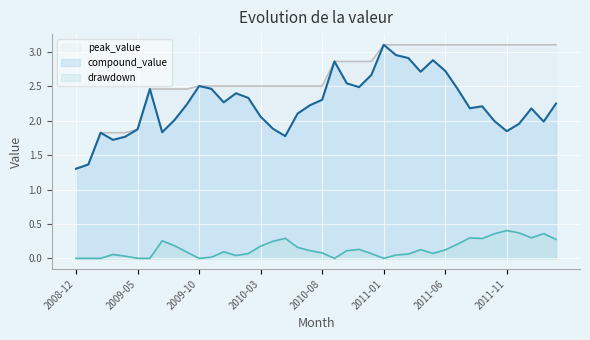

True or false: compound_value has a value of 1.4 at 2011-08.

False